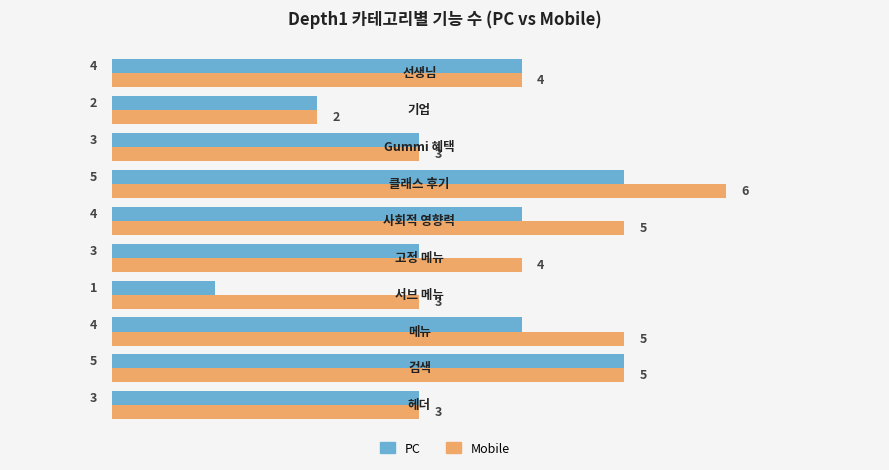

Count the Mobile values in the range 3 to 5.

8